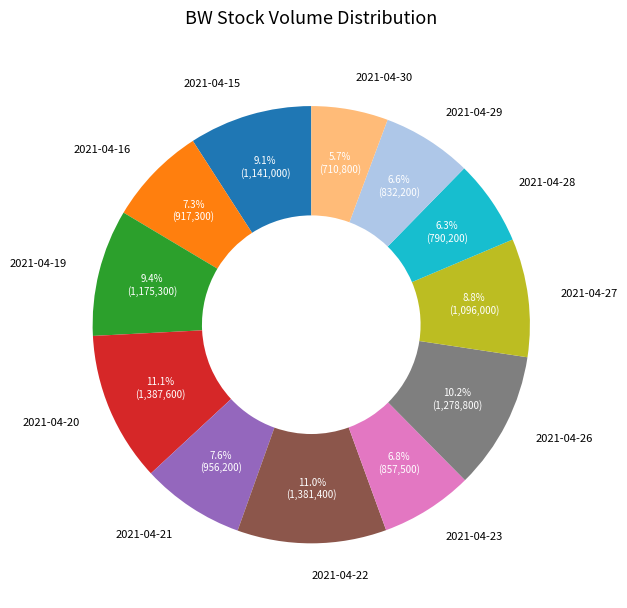

Which has a higher value, 2021-04-23 or 2021-04-19?

2021-04-19